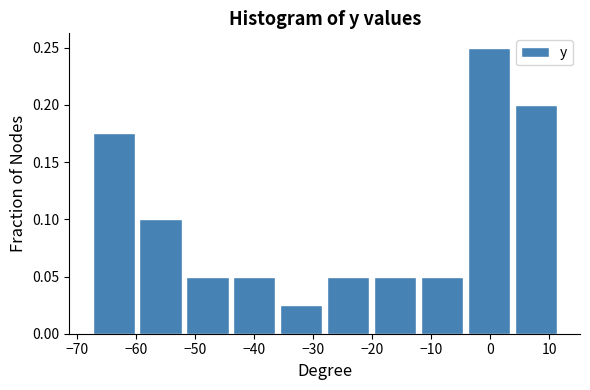

Which range on the x-axis has the tallest bar?

-4 to 4